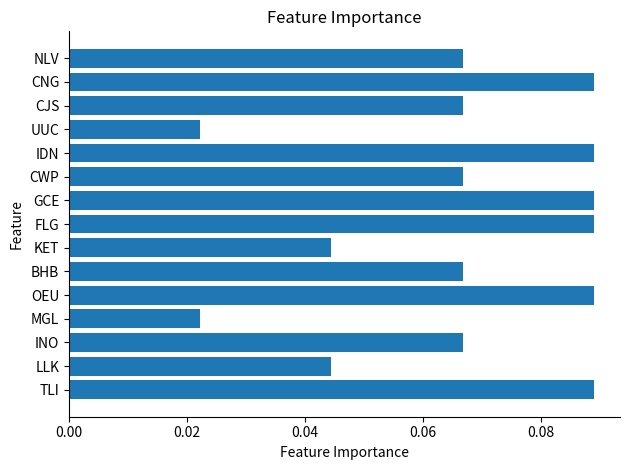

True or false: the data shows 0.0 at NLV.

False